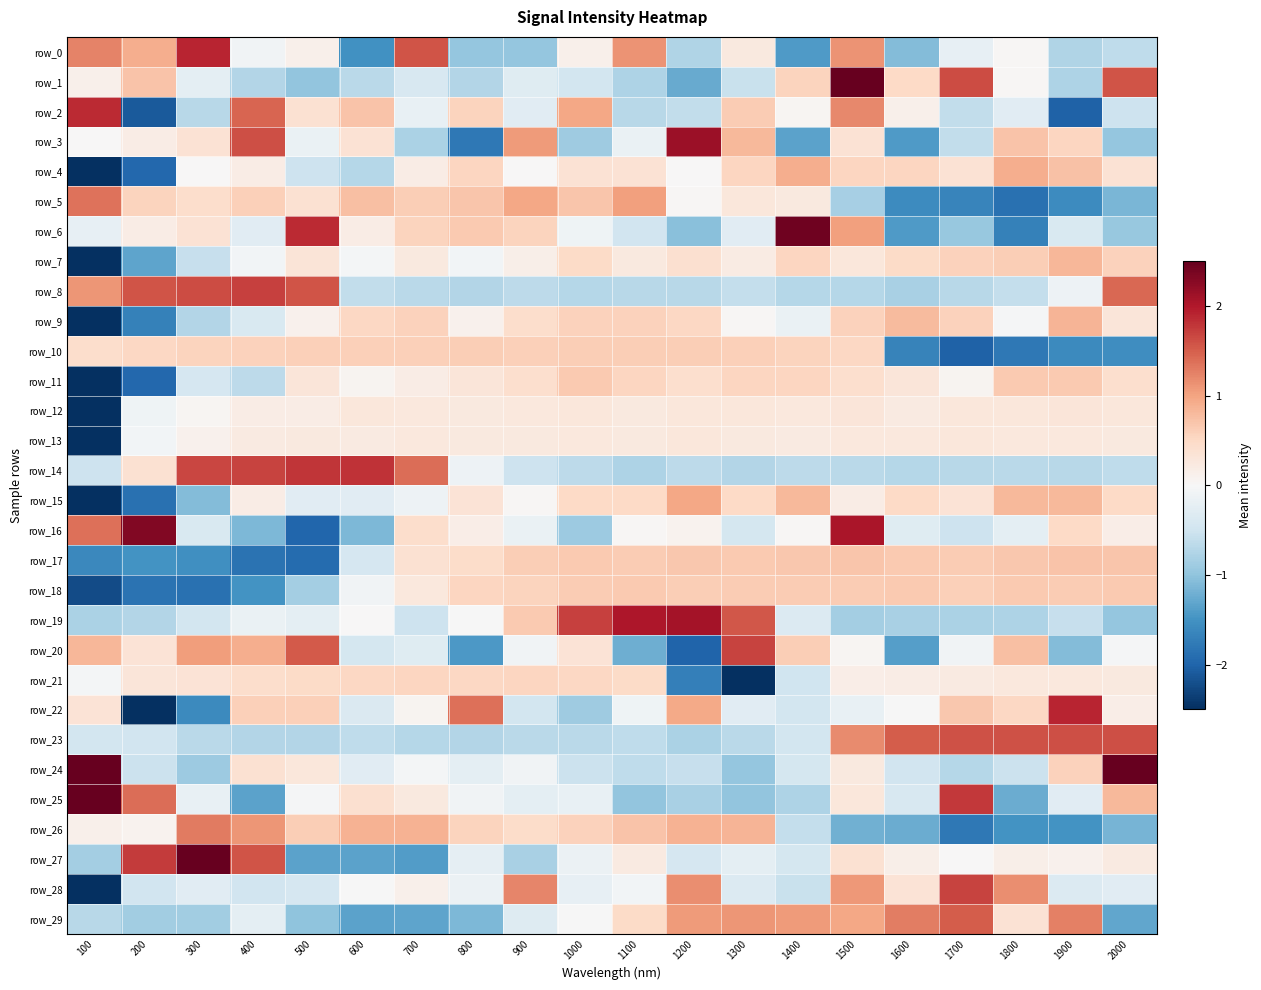

Which category has the highest value across all series?

100